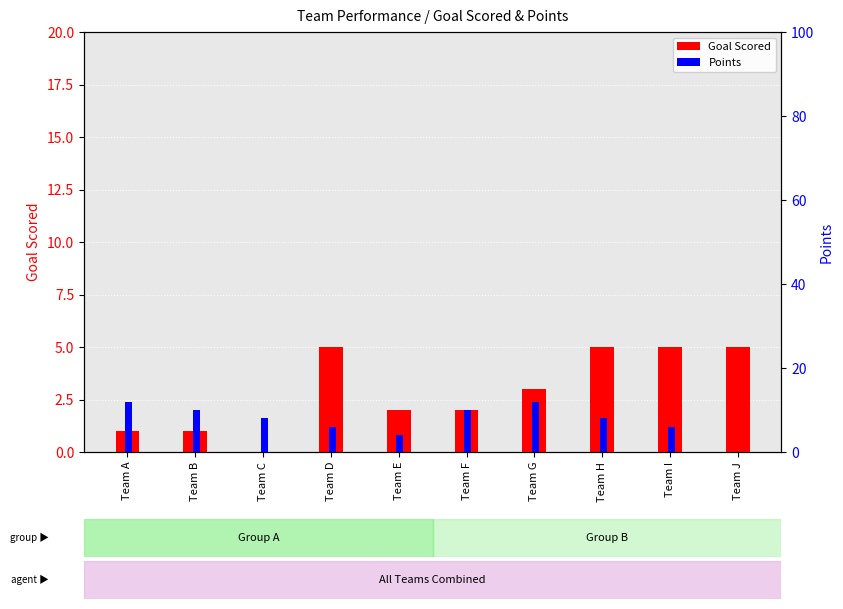

How many categories are shown in the chart?

10